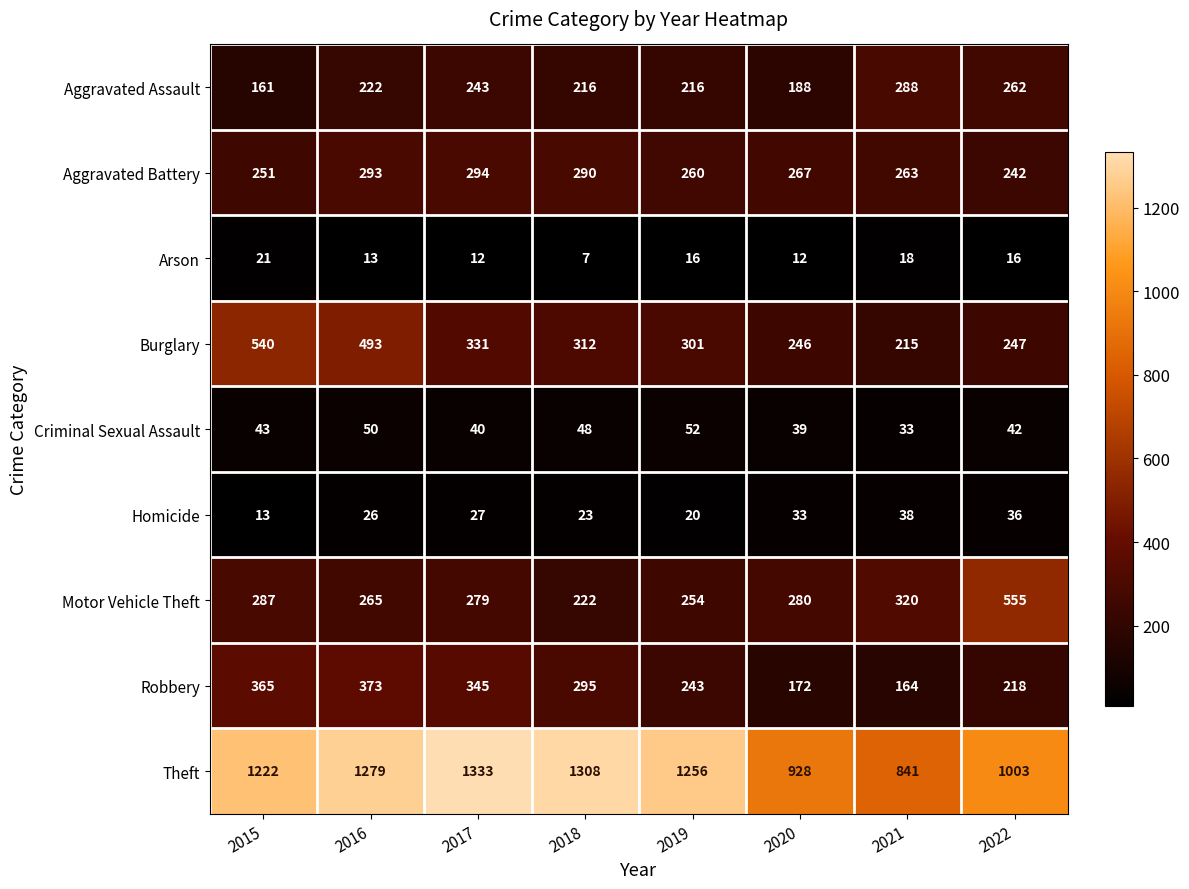

Which series has the largest range (max minus min)?

Theft